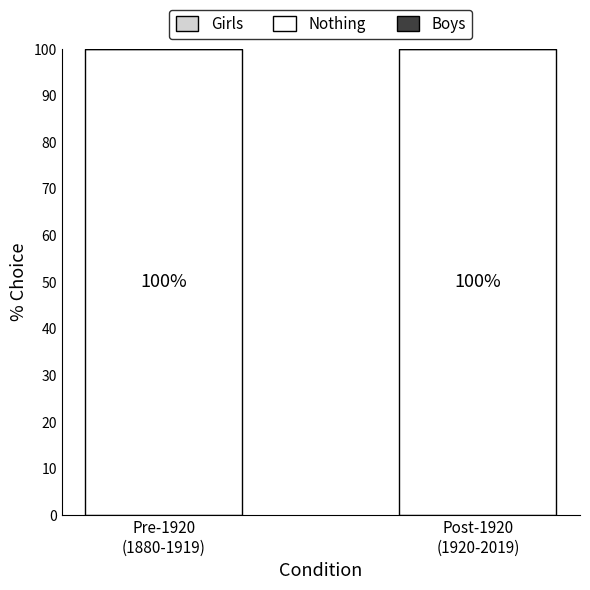

Which has a higher value, Post-1920
(1920-2019) or Pre-1920
(1880-1919)?

Post-1920
(1920-2019)